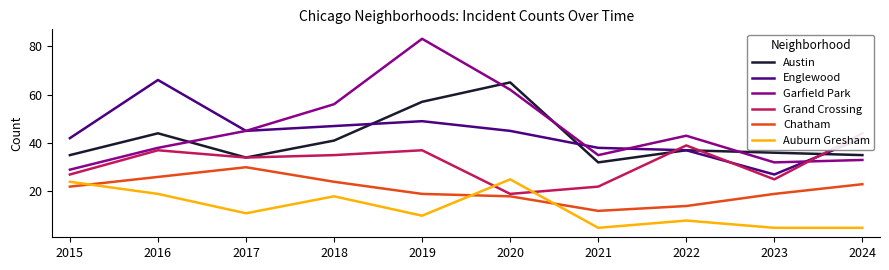

The value of Grand Crossing at 2022 is 9. True or false?

False